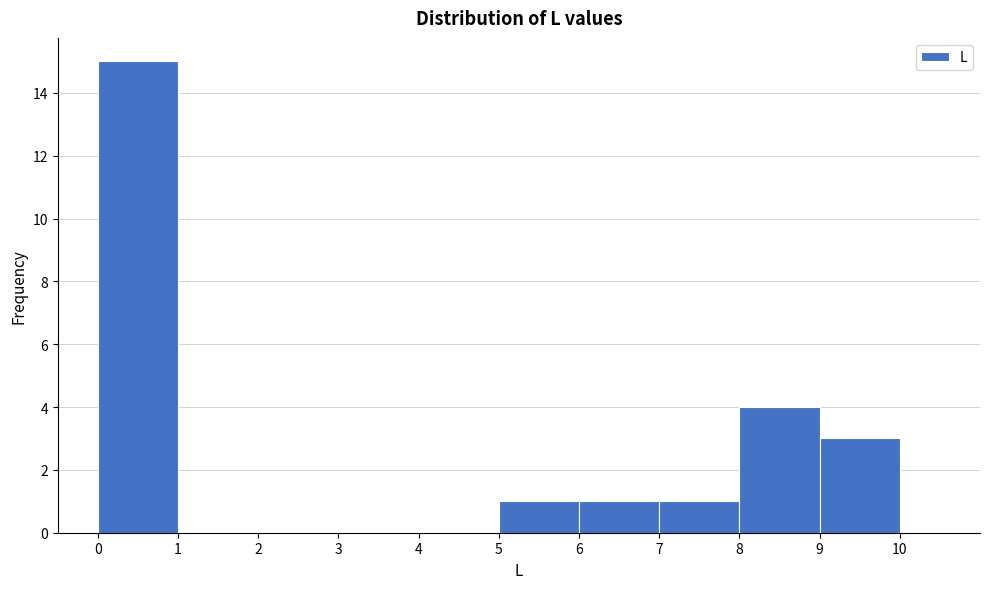

How tall is the bar that spans 7 to 8 on the x-axis? The values are not printed on the chart, so give them approximately, as read against the axis.

1